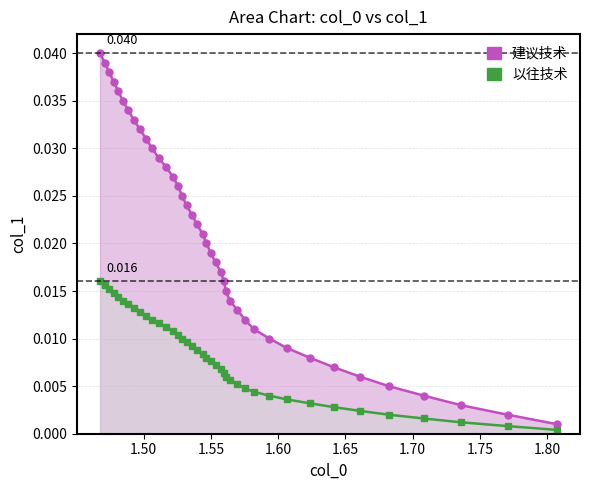

True or false: 以往技术 has more than 0 interior local peaks.

False